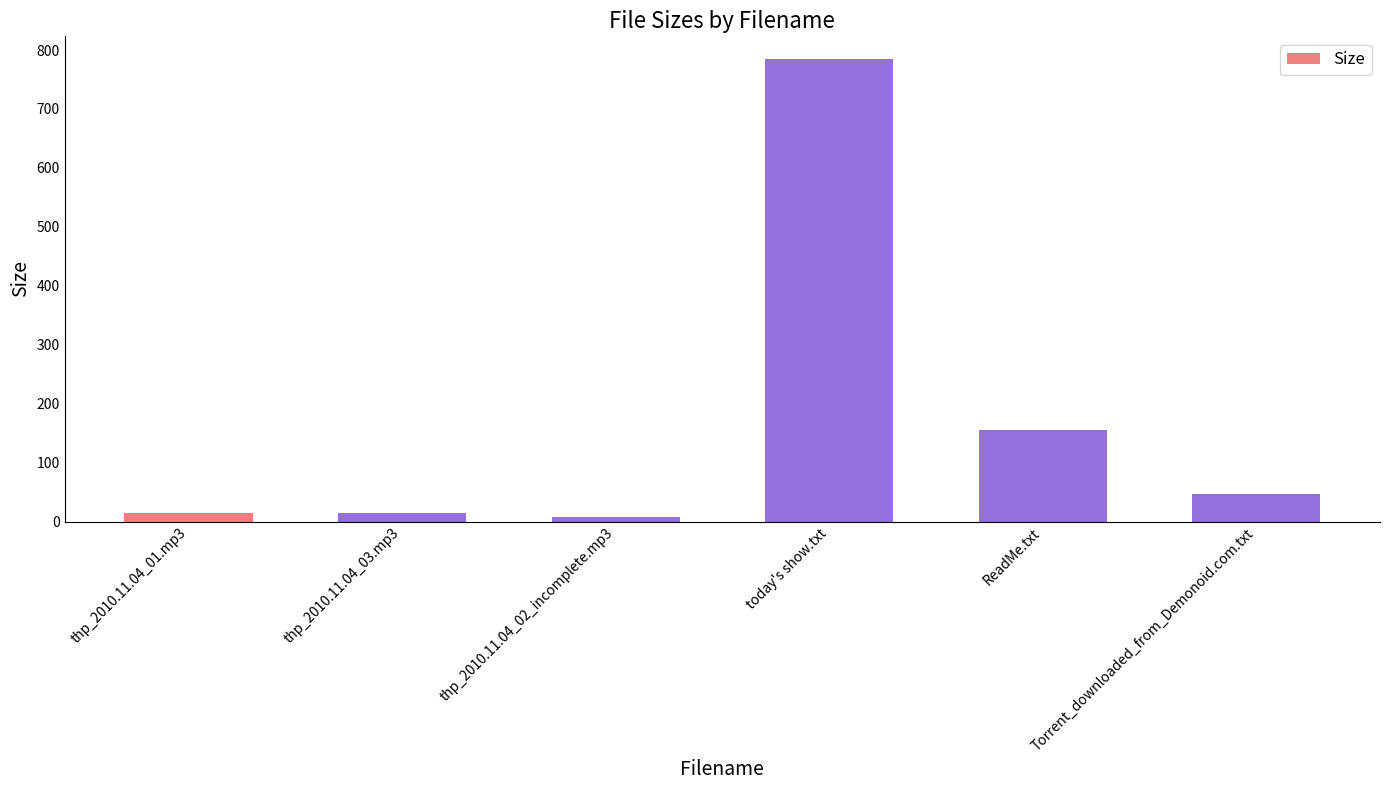

What is the greatest value displayed?

784.0